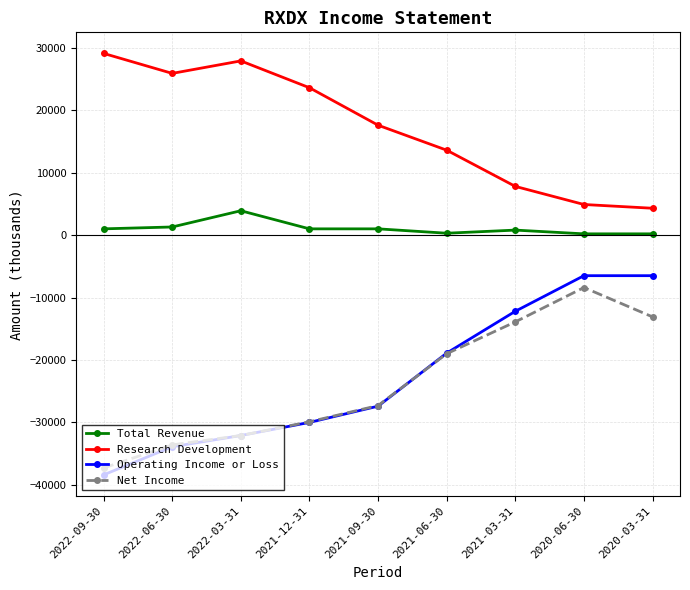

What is the label of the 4th point from the right?

2021-06-30